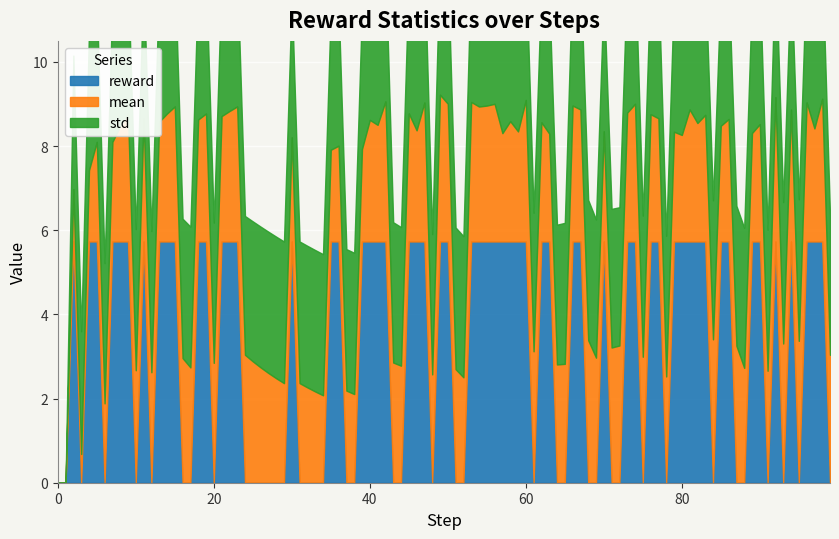

Which has a higher value, 45 or 10?

45